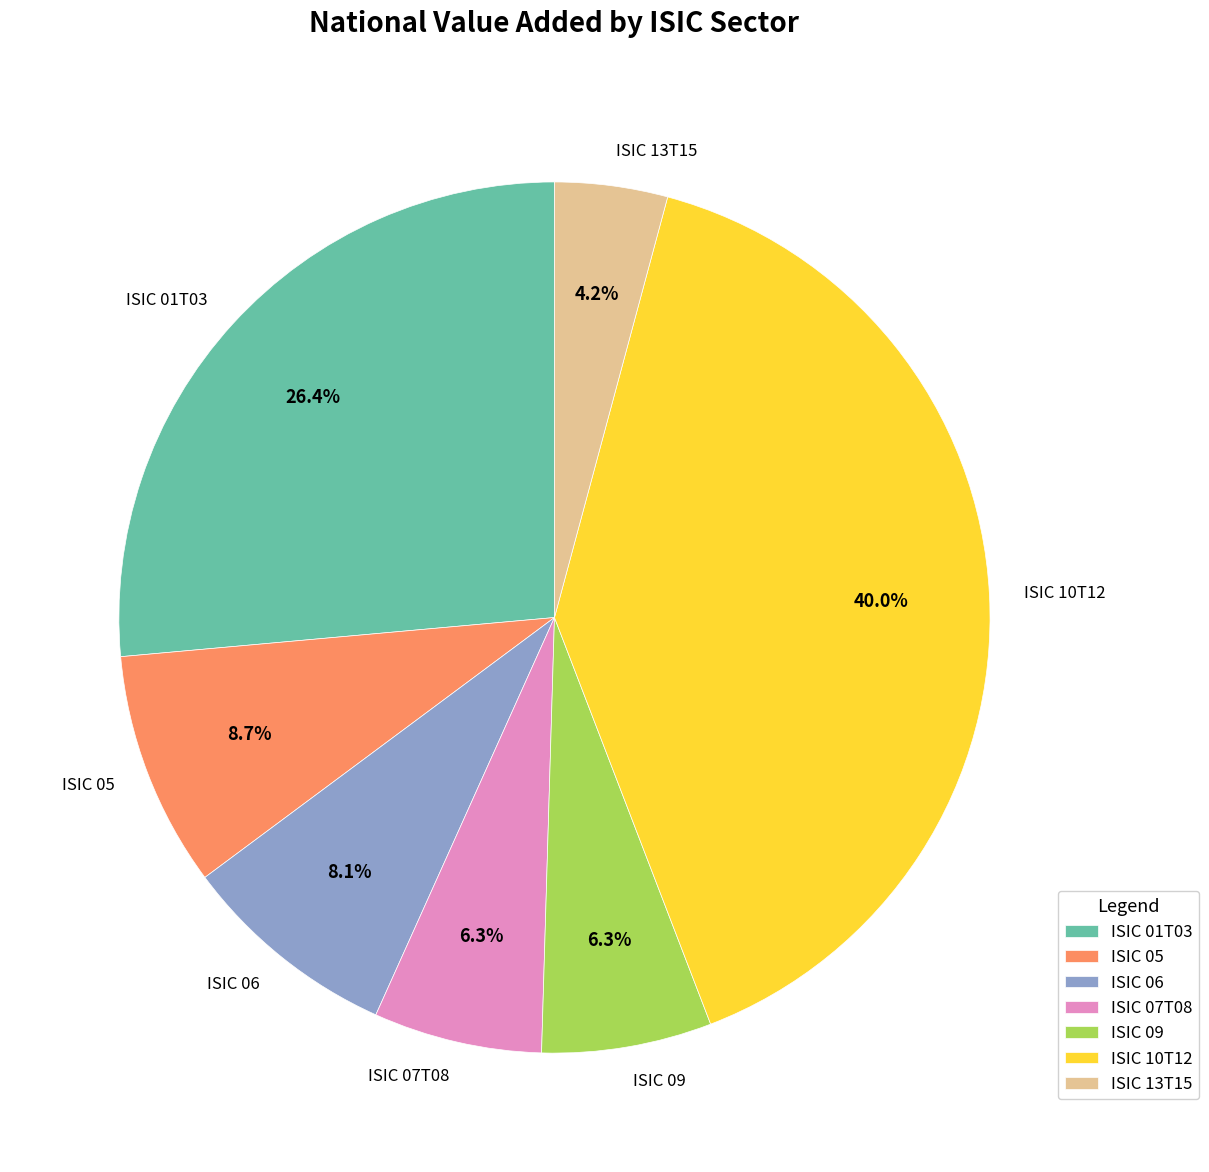

Combined, do ISIC 09 and ISIC 10T12 account for over 50%?

No